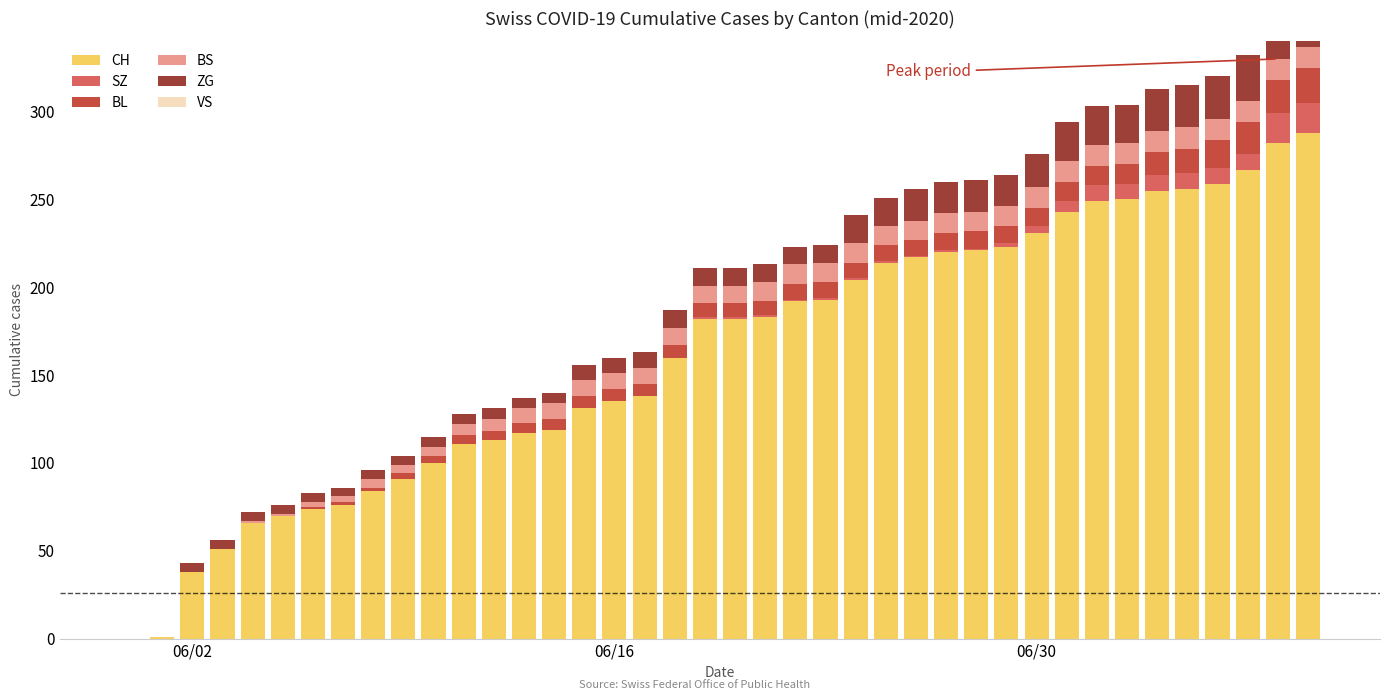

Which series has the widest spread of values?

CH